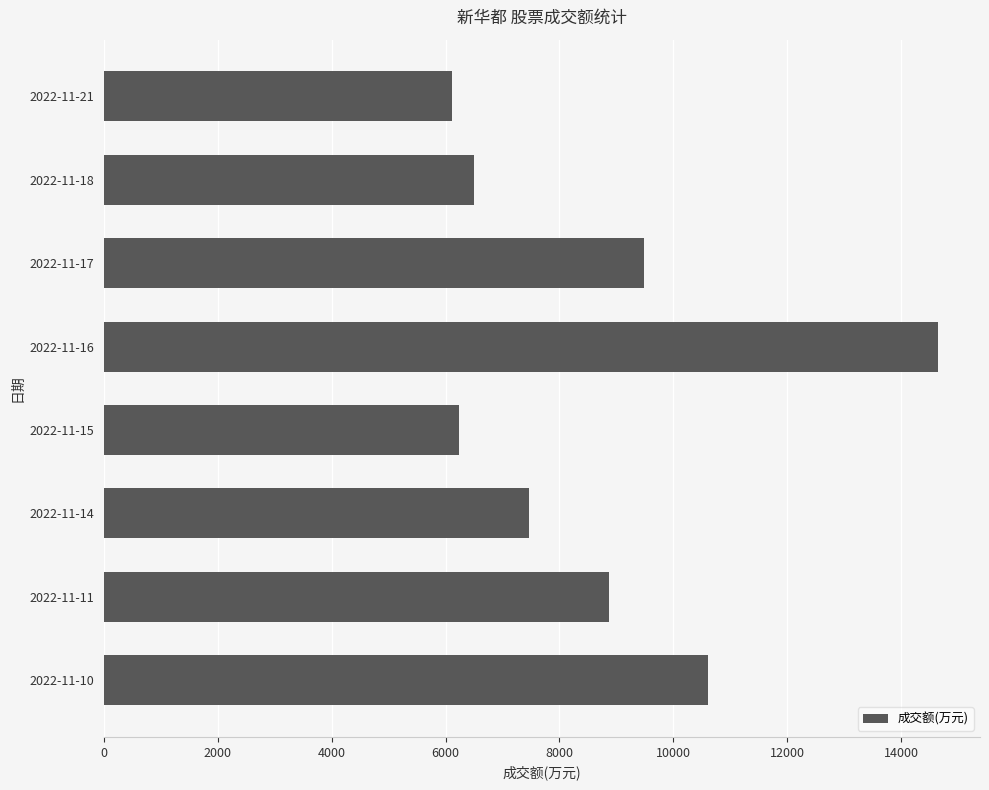

Which label corresponds to the largest value in the chart?

2022-11-16